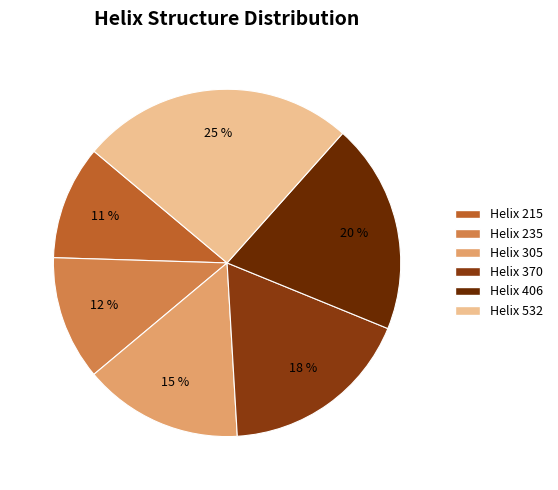

How many slices are in this pie chart?

6